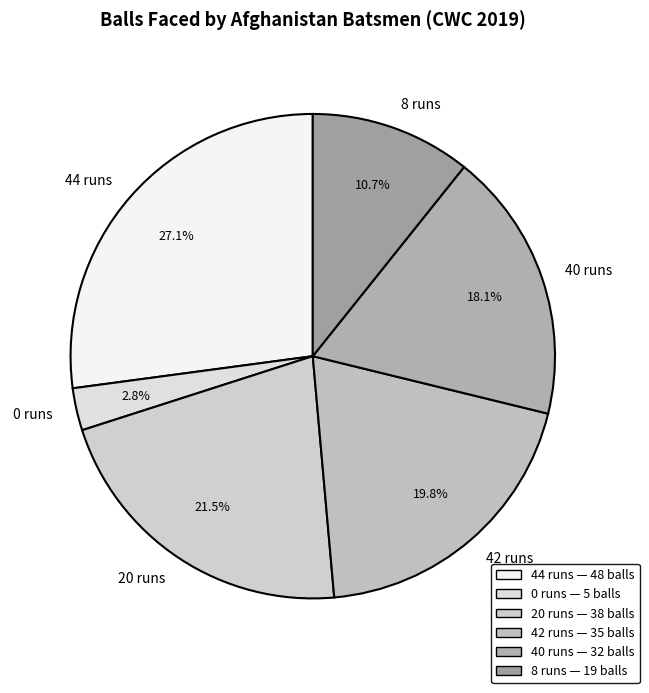

To the nearest percent, what percentage of the pie is 40 runs?

18%